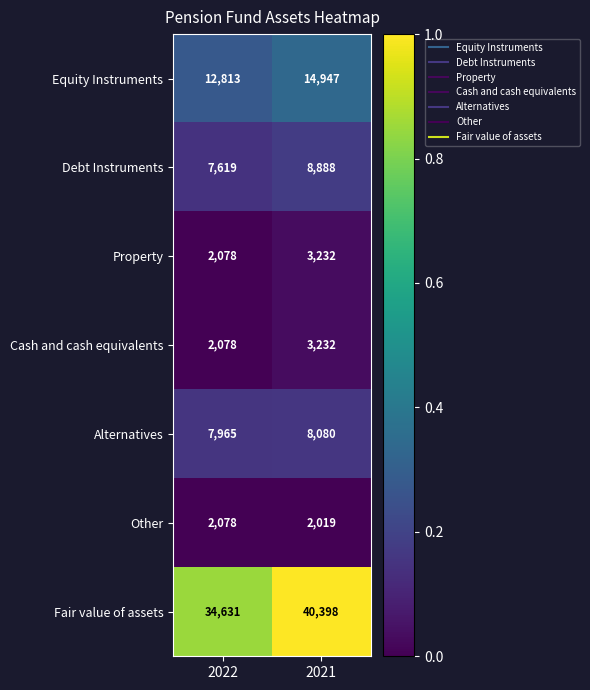

What is the total value across all series at 2021?

80796